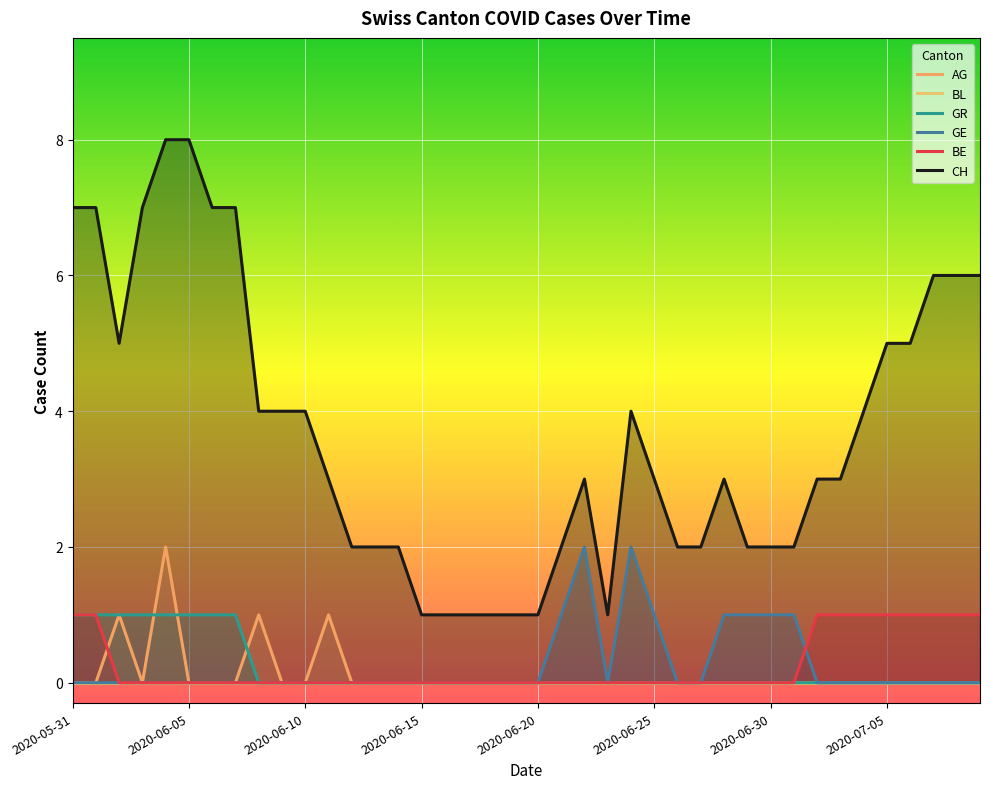

What is the label of the 25th point from the left?

24